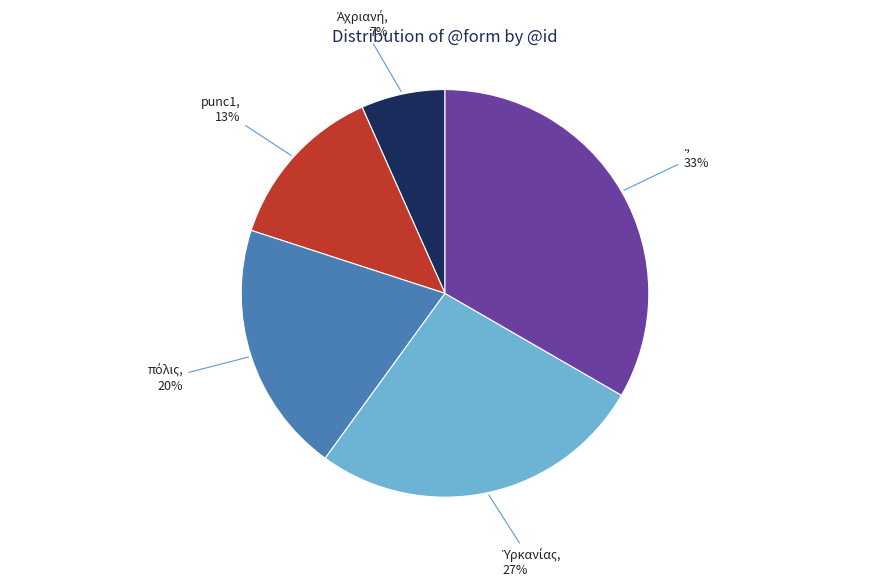

Is it true that . is 25% of the pie?

False